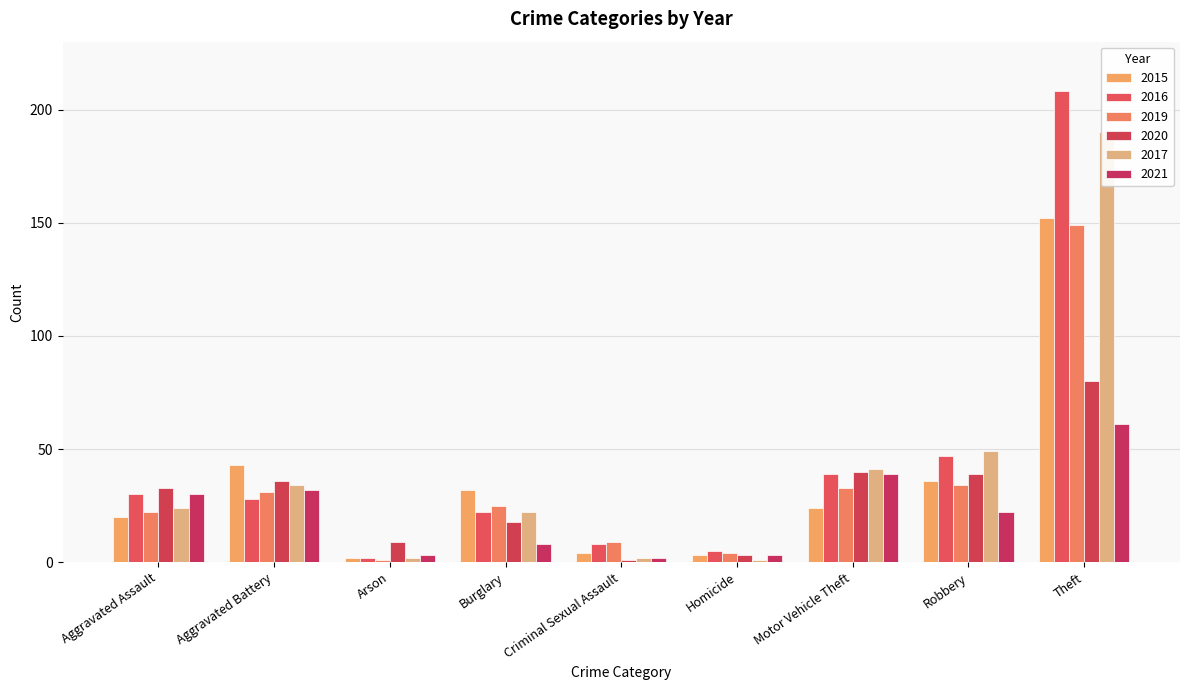

What is the label of the 5th bar from the left?

Criminal Sexual Assault